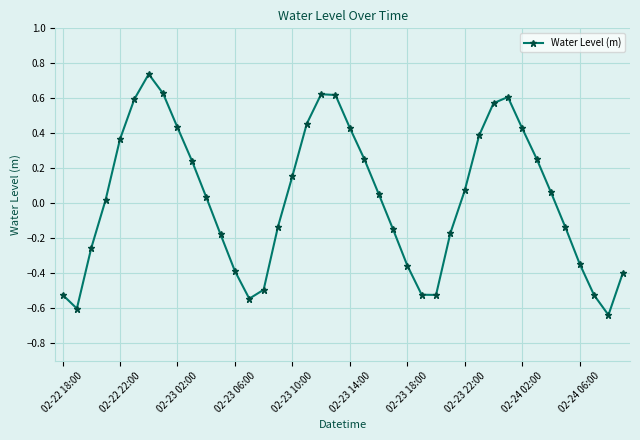

How many points are higher than both their immediate neighbors (excluding endpoints)?

3